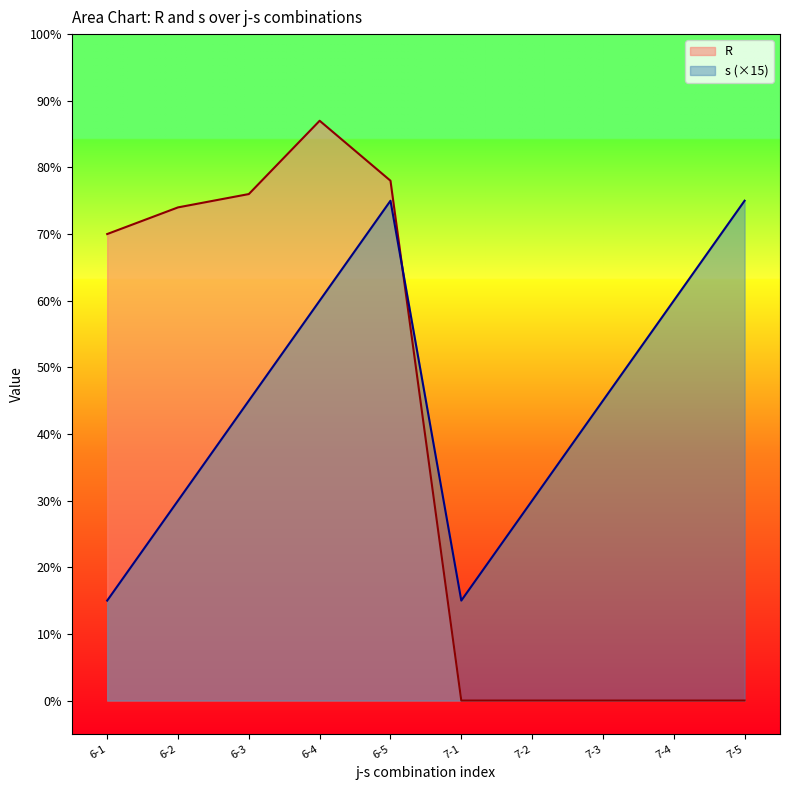

True or false: R and s intersect in this chart.

True